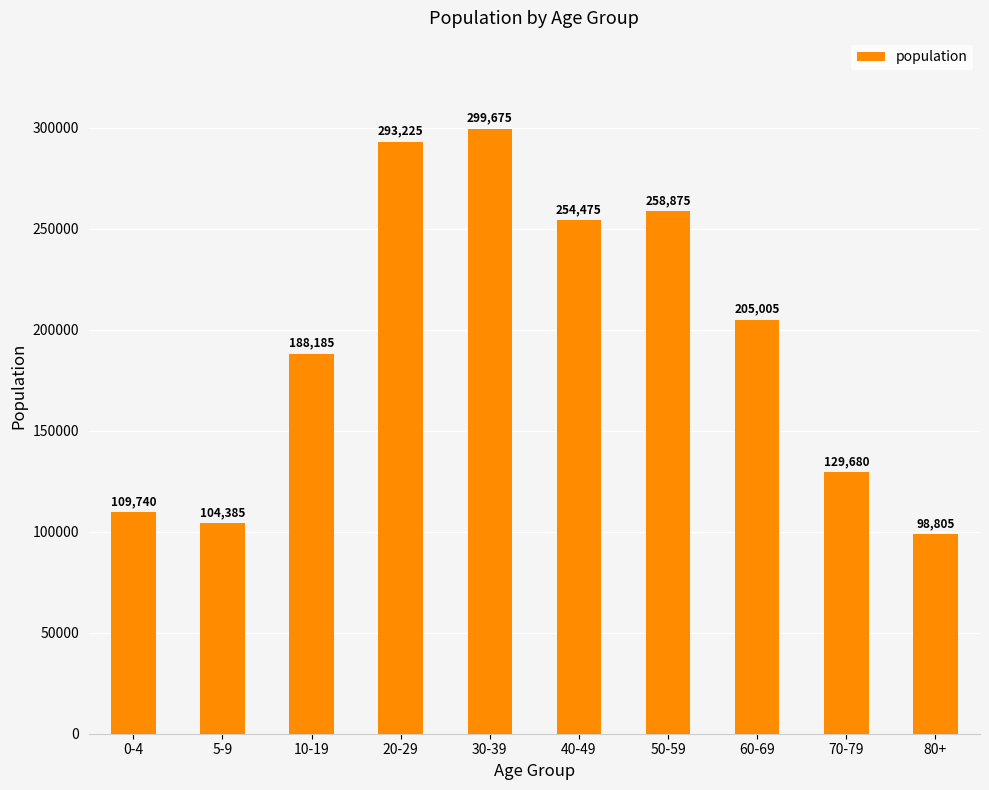

What is the label of the 1st bar from the left?

0-4